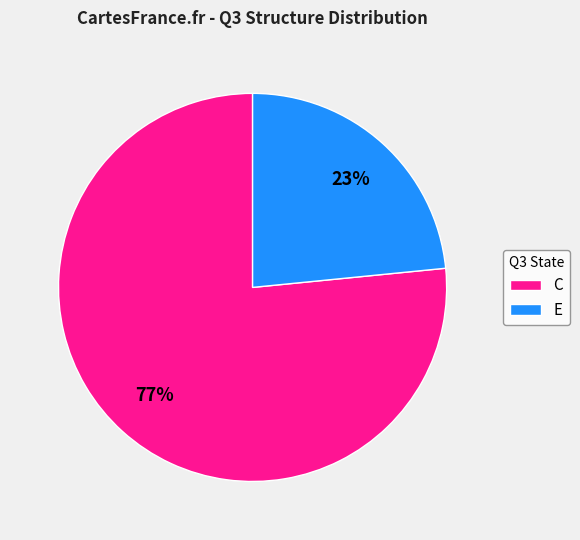

To the nearest percent, what portion does E represent?

23%